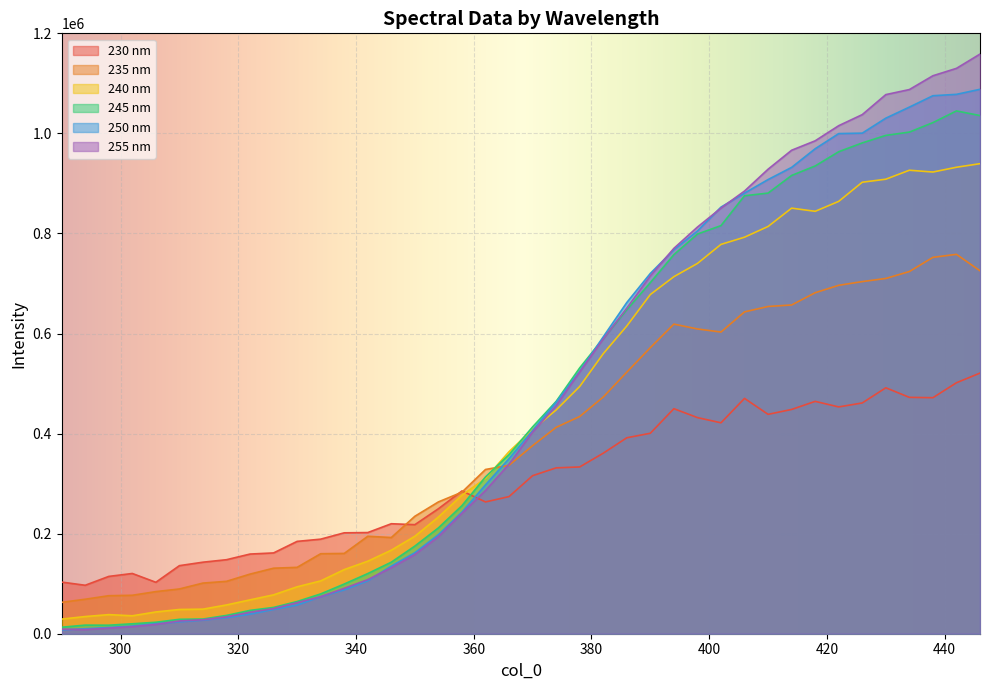

At which category is the sum across all series the highest?

446